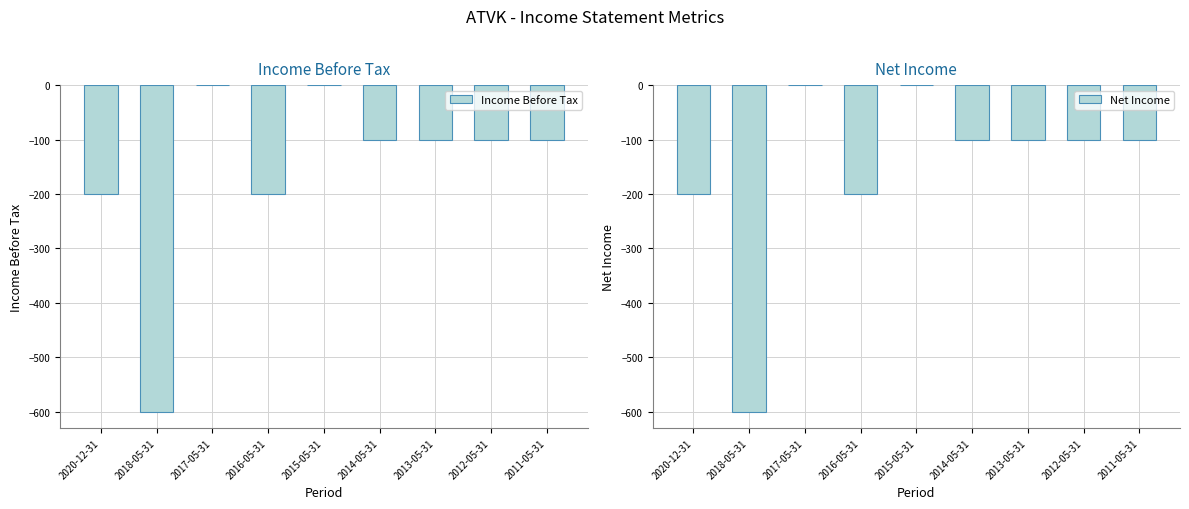

True or false: Income Before Tax has a value of -100 at 2013-05-31.

True